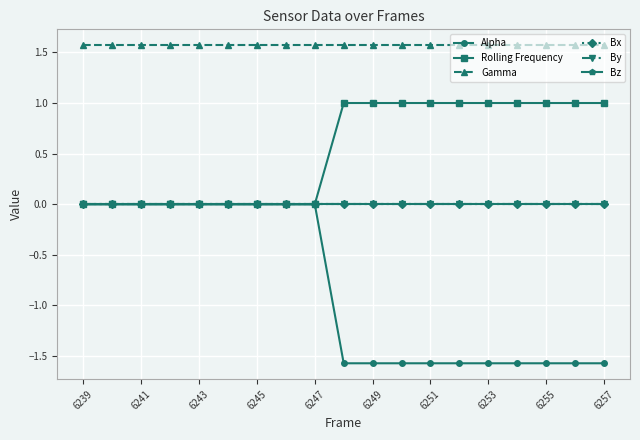

List the series in order of their peak value, highest first.

Gamma, Rolling Frequency, Alpha, Bx, By, Bz